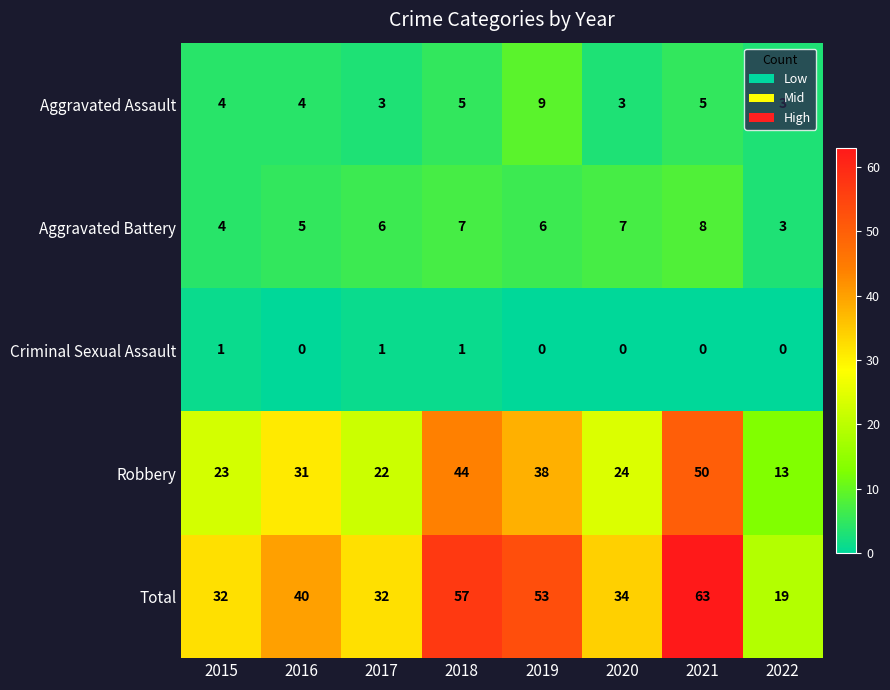

What is the difference between the Total values at 2021 and 2018?

6